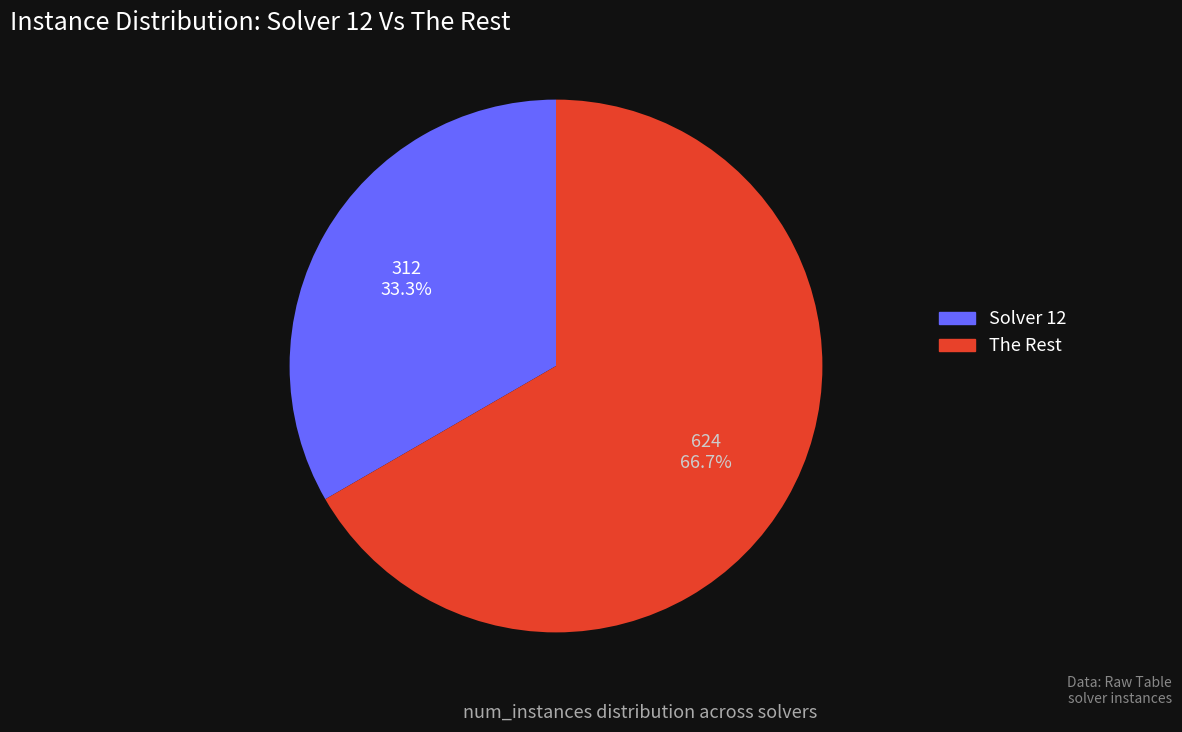

Which has a higher value, The Rest or Solver 12?

The Rest